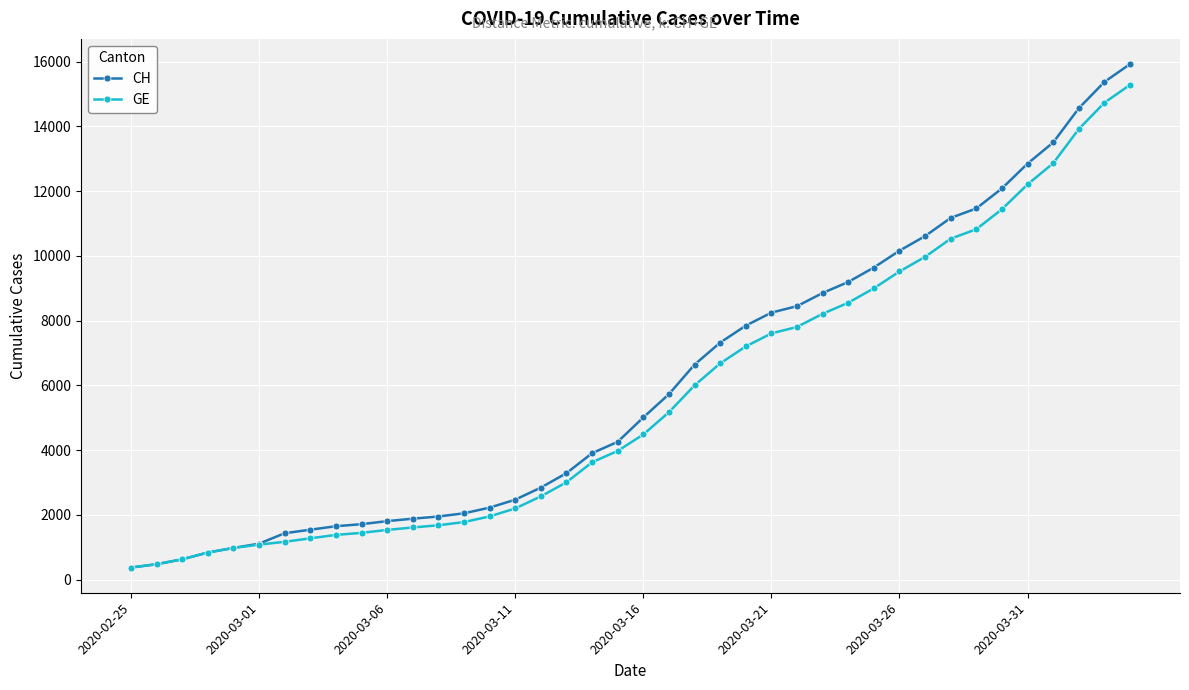

Which series has the widest spread of values?

CH